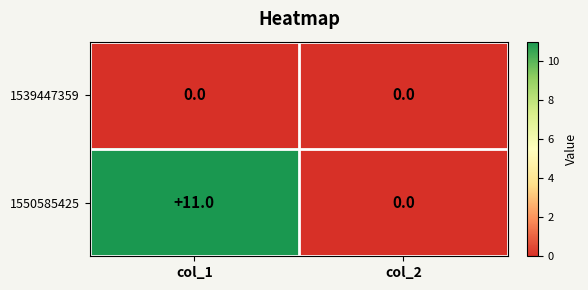

How many data points does each series have?

2